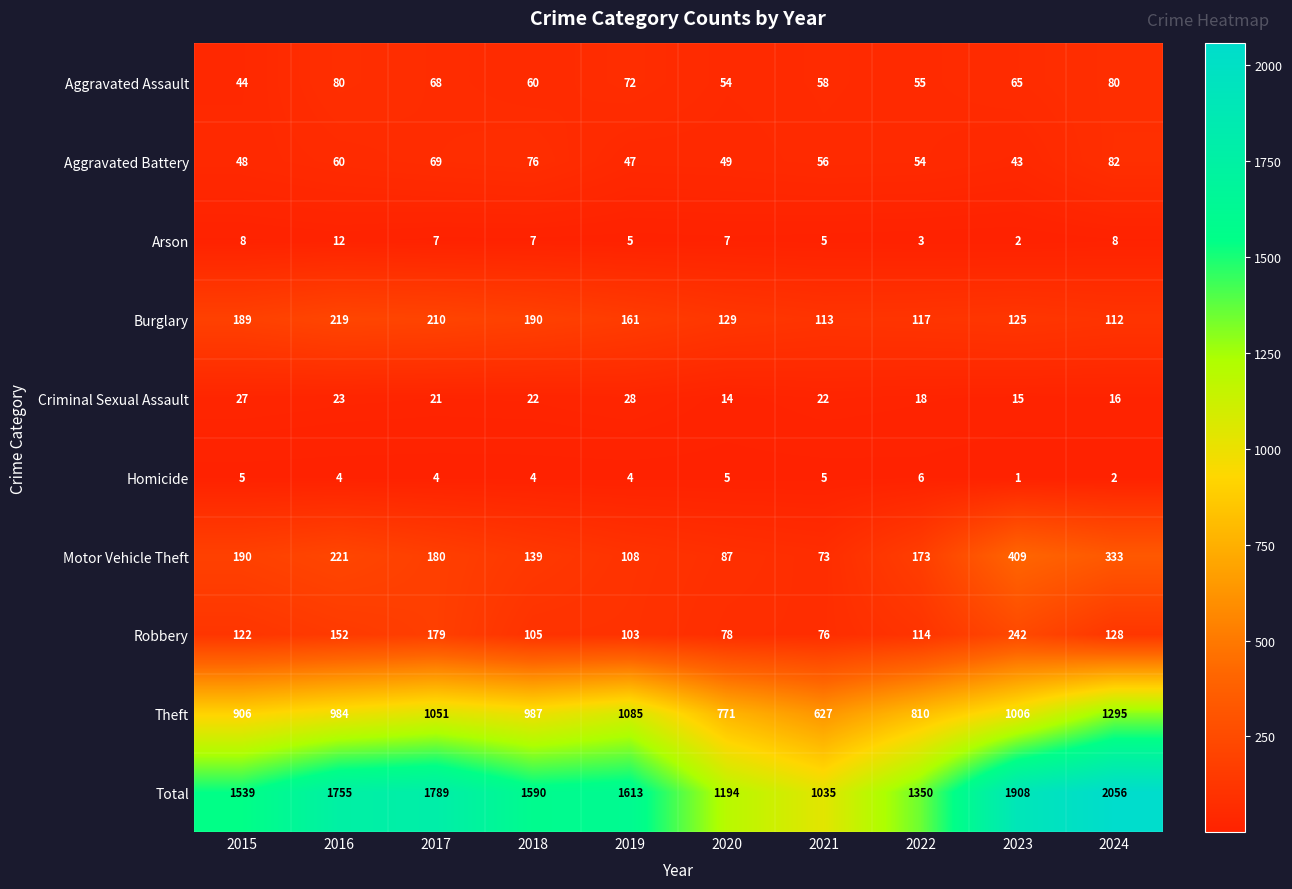

Where does the Arson series first go above 7?

2015